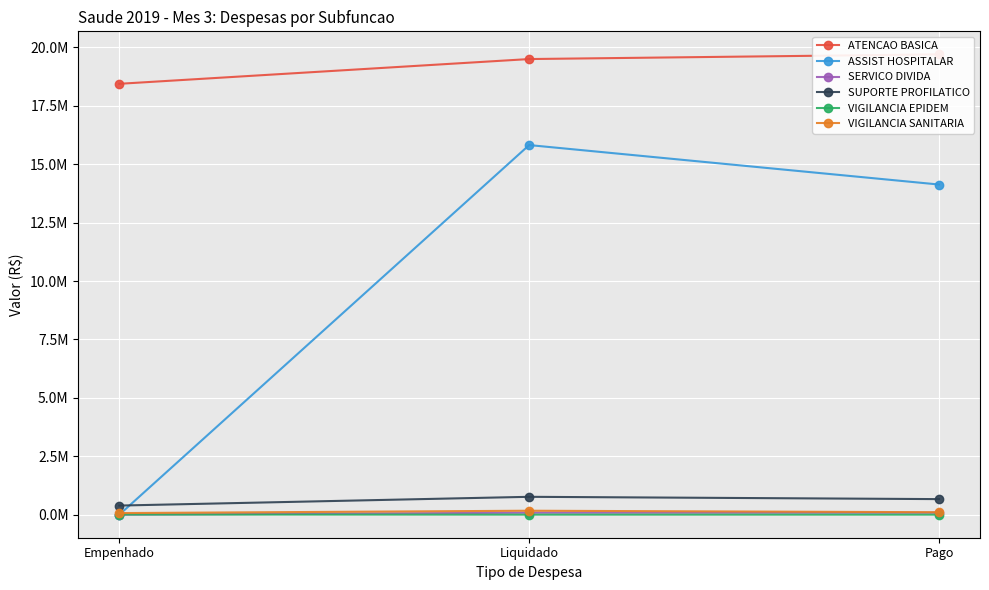

Where does the VIGILANCIA EPIDEM series first go above 2546?

Empenhado